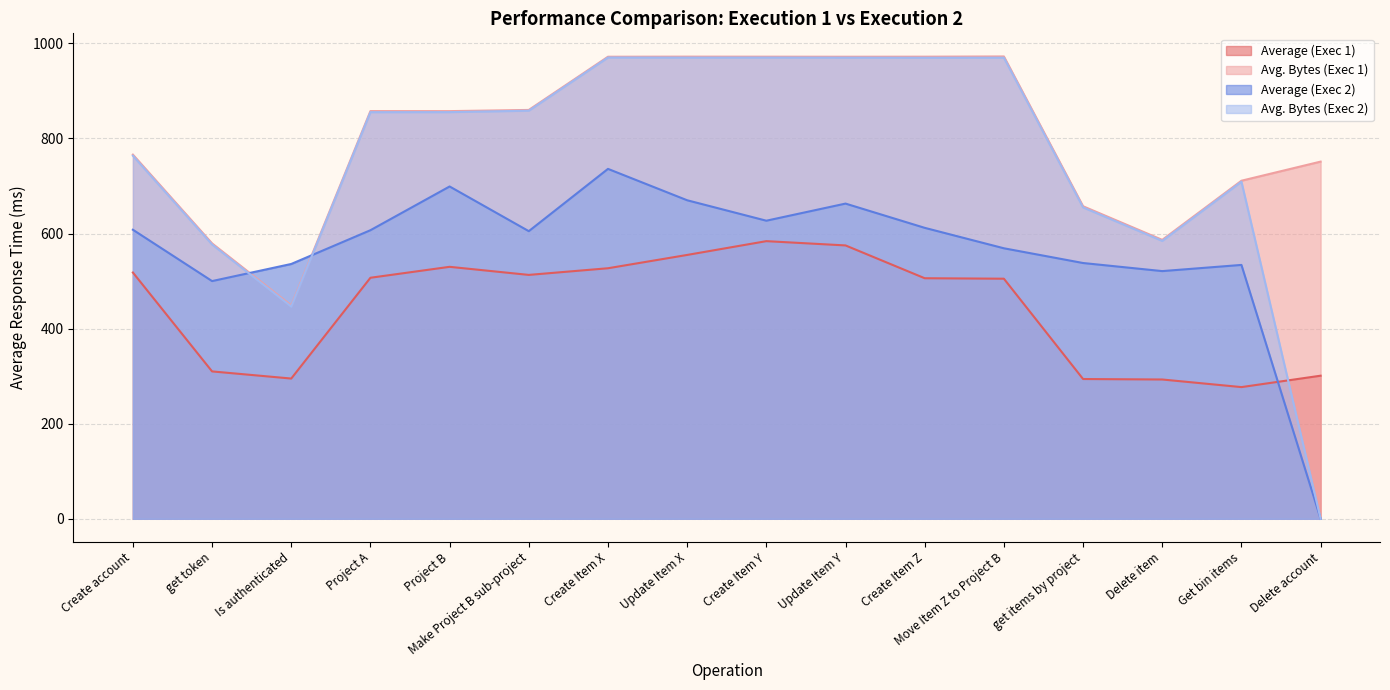

At which category is the sum across all series the highest?

Create Item X